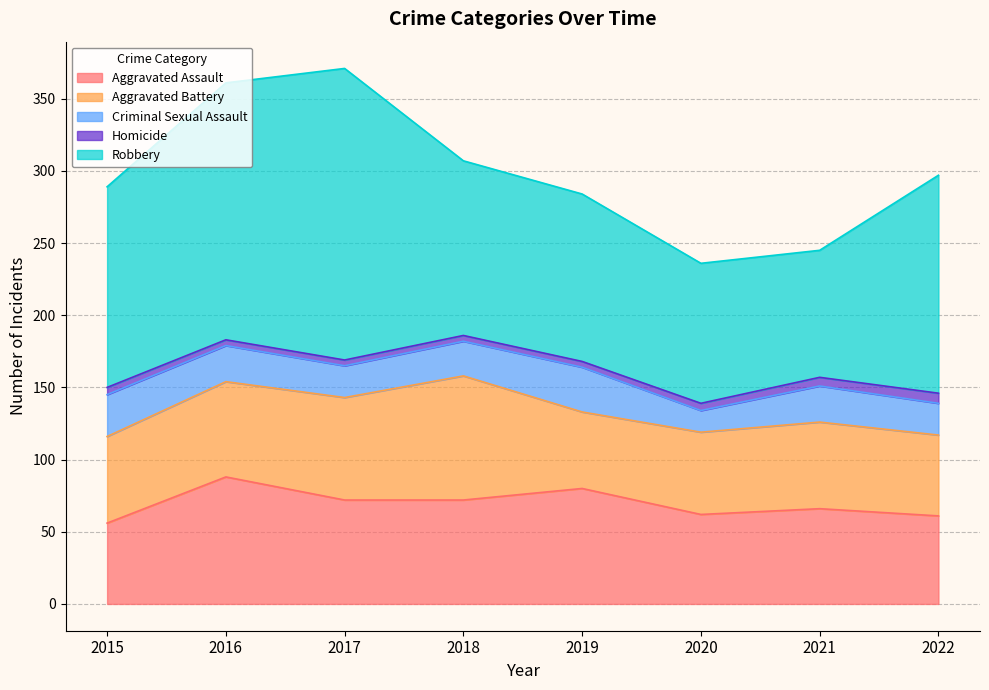

List the labels in order of Aggravated Assault value, largest first.

2016, 2019, 2017, 2018, 2021, 2020, 2022, 2015